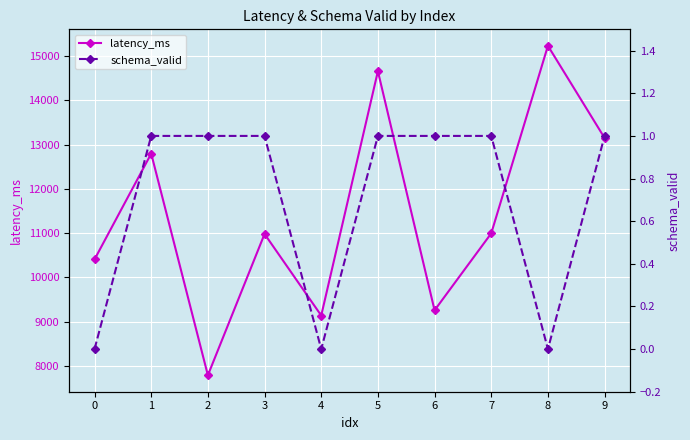

Which series has the largest range (max minus min)?

latency_ms